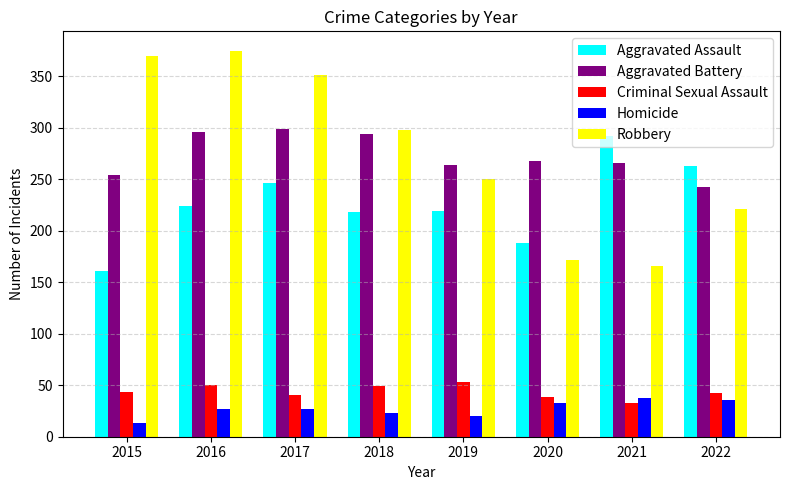

What is the difference between the highest and lowest values at 2017?

324